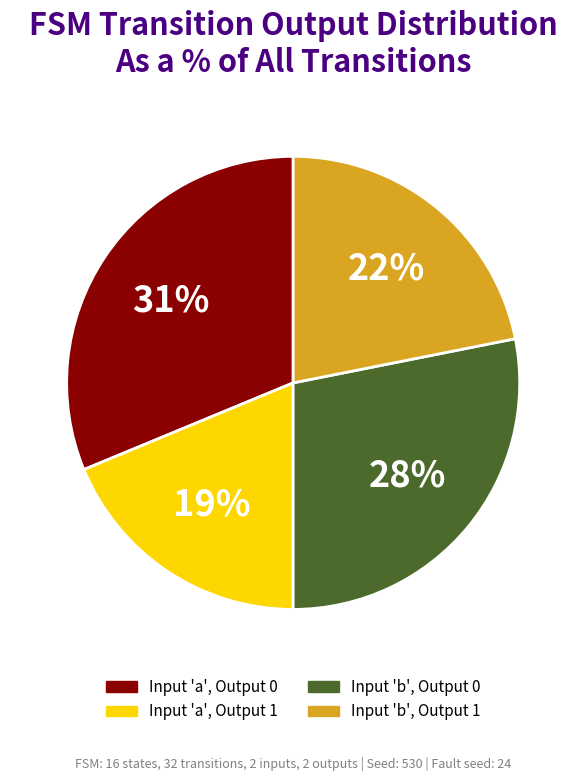

Which slice is the smallest?

Input 'a', Output 1